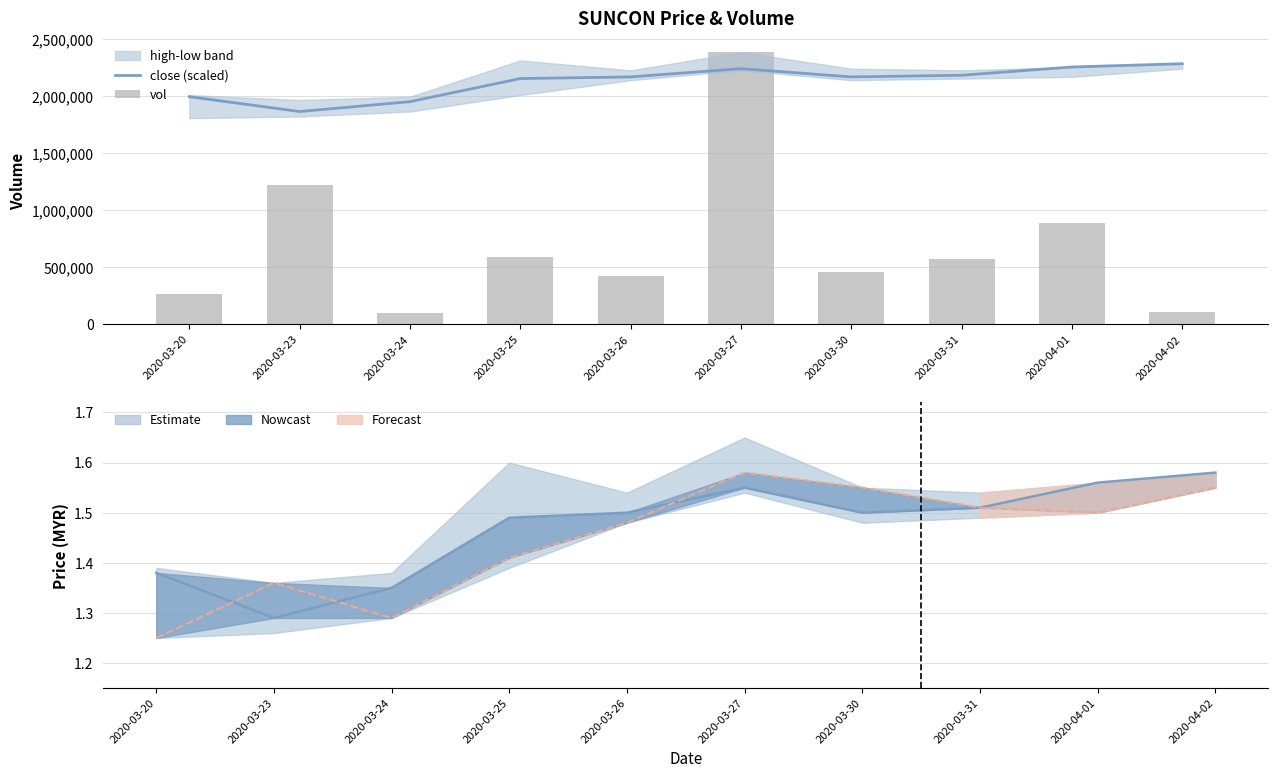

The value of close (scaled) at 2020-03-31 is 1455155.5. True or false?

False